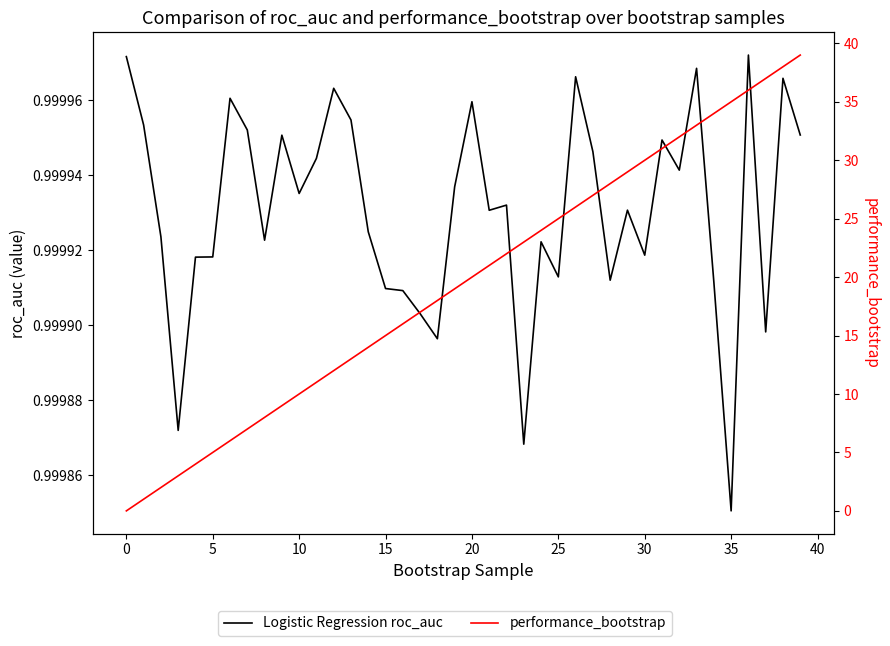

True or false: performance_bootstrap has more than 0 interior local peaks.

False